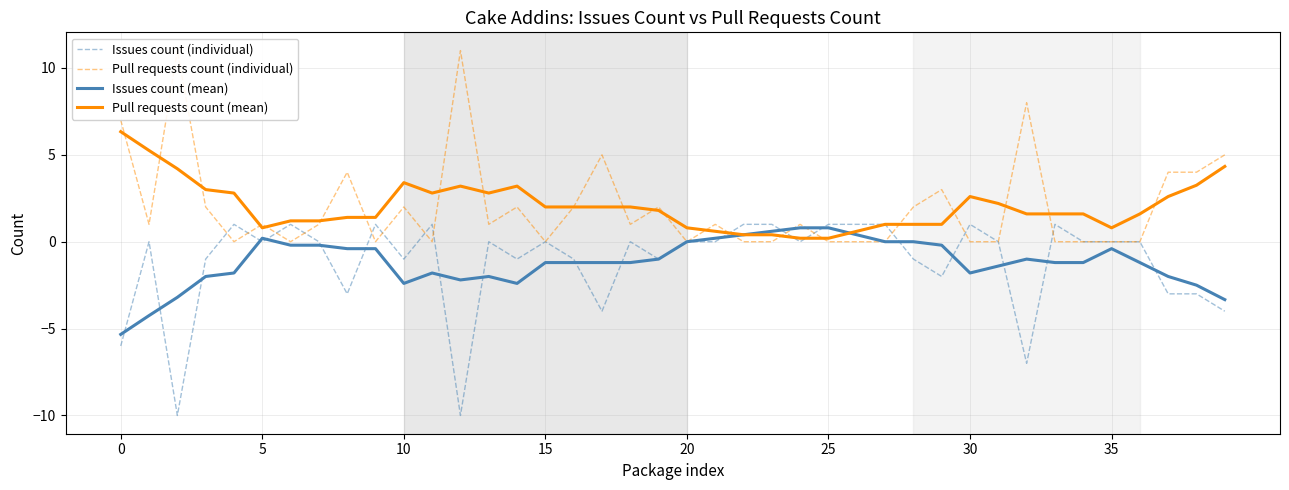

True or false: Issues count (mean) has a value of -2.4 at 10.

True